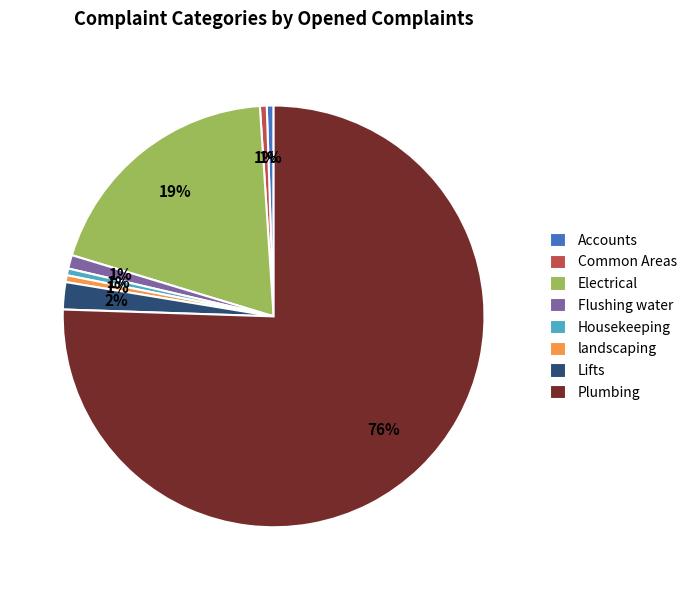

Count the number of slices in the pie.

8